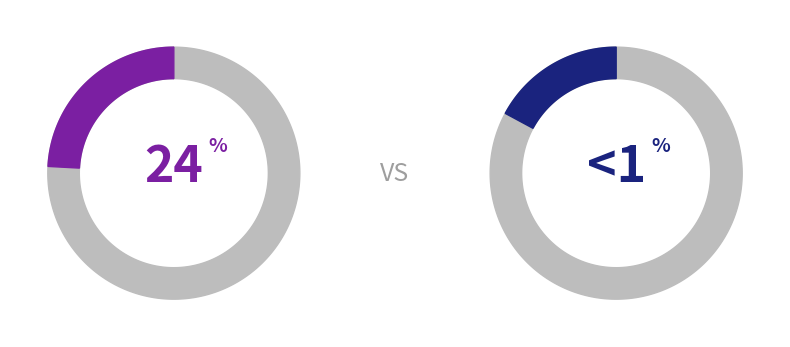

Is it true that 431462011 is 8% of the pie?

False